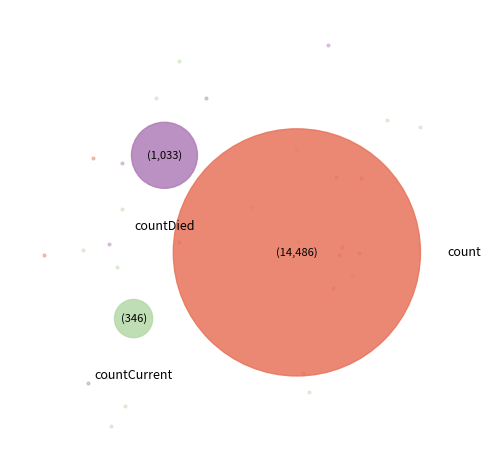

How many segments does this pie chart have?

3